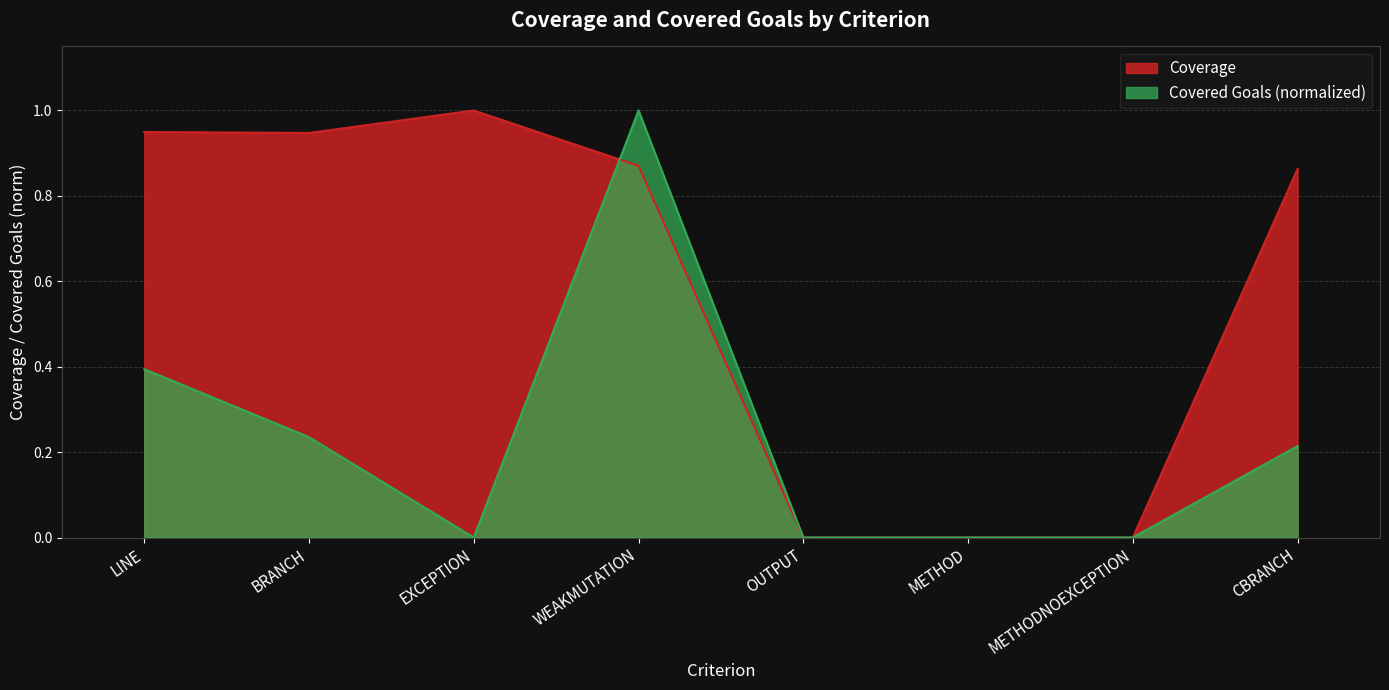

How many interior local peaks does the Covered_Goals series have?

1